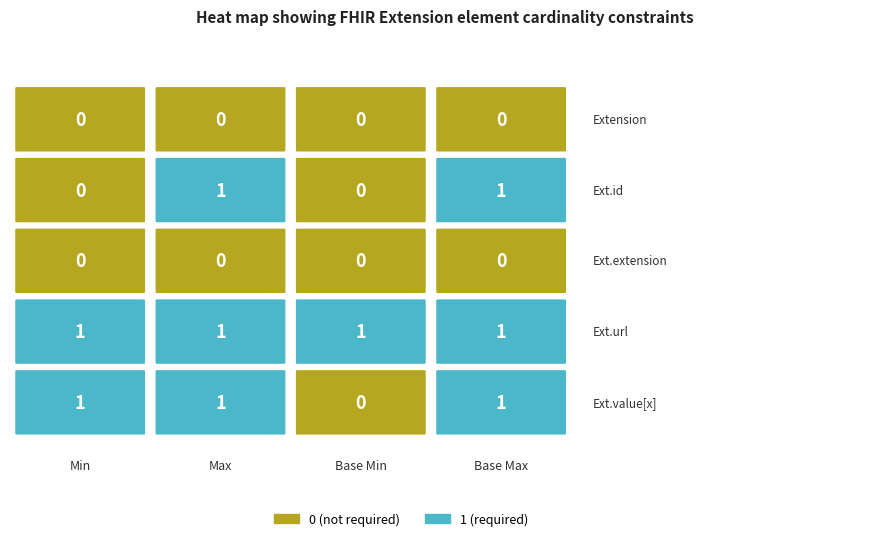

Which series has the widest spread of values?

Extension.id